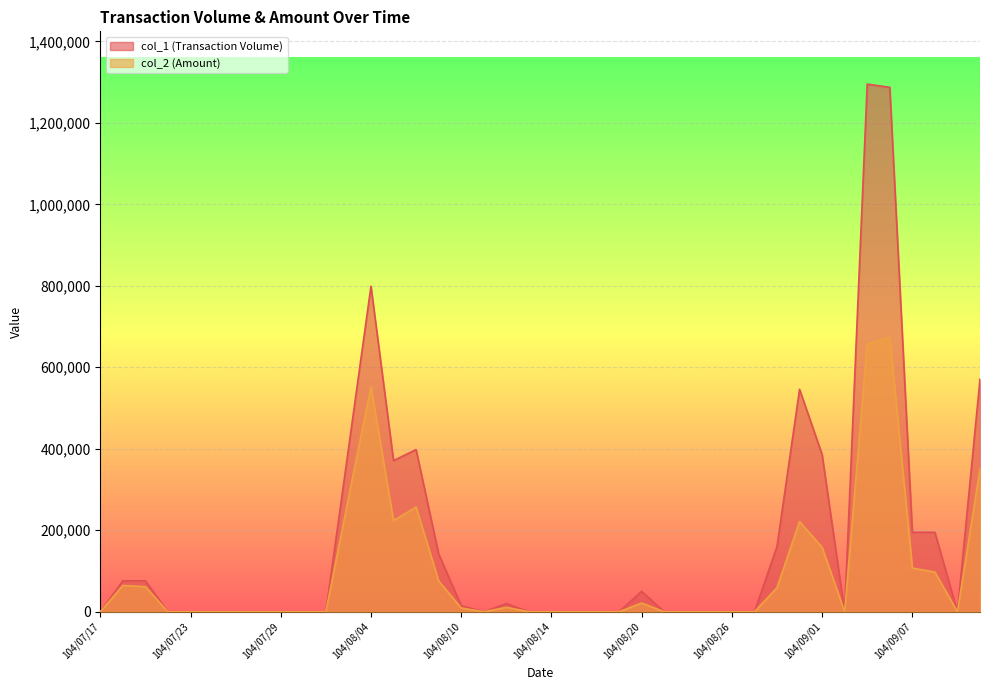

Which category has the highest value across all series?

104/09/03